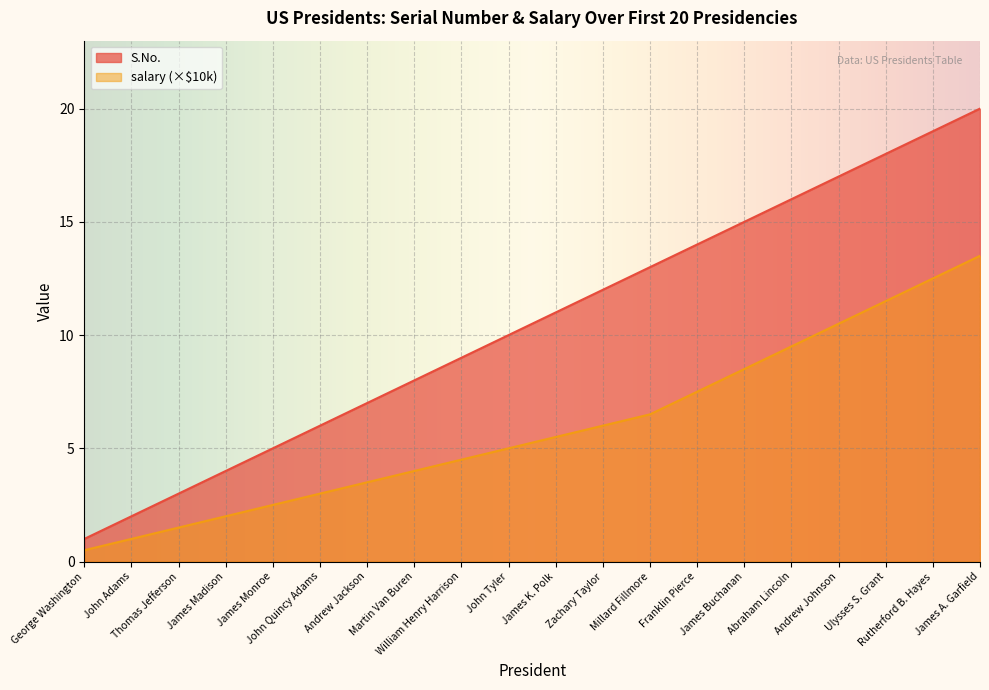

Rank the categories by S.No. value from lowest to highest.

George Washington, John Adams, Thomas Jefferson, James Madison, James Monroe, John Quincy Adams, Andrew Jackson, Martin Van Buren, William Henry Harrison, John Tyler, James K. Polk, Zachary Taylor, Millard Fillmore, Franklin Pierce, James Buchanan, Abraham Lincoln, Andrew Johnson, Ulysses S. Grant, Rutherford B. Hayes, James A. Garfield